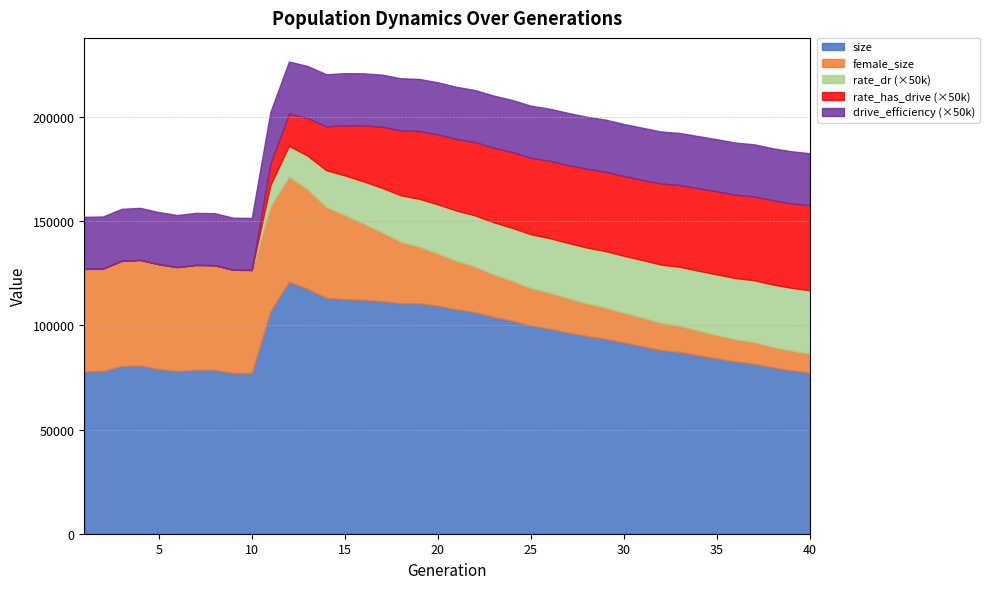

At how many categories does at least one series exceed 10806?

40